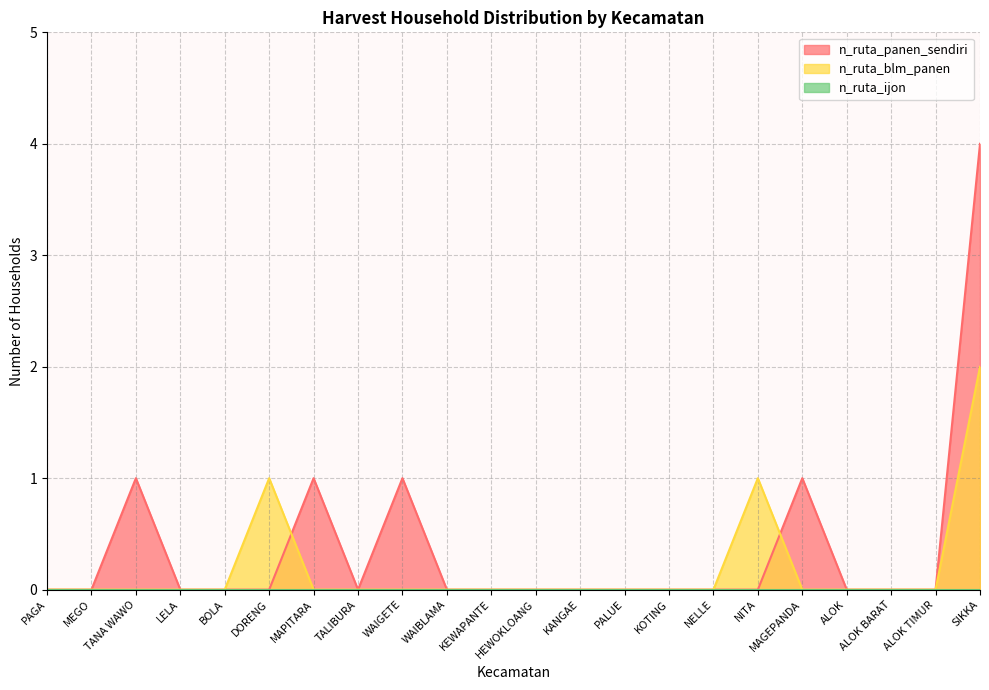

Reading right to left, what are all the values shown in this chart?

n_ruta_panen_sendiri: 4	0	0	0	1	0	0	0	0	0	0	0	0	1	0	1	0	0	0	1	0	0
n_ruta_blm_panen: 2	0	0	0	0	1	0	0	0	0	0	0	0	0	0	0	1	0	0	0	0	0